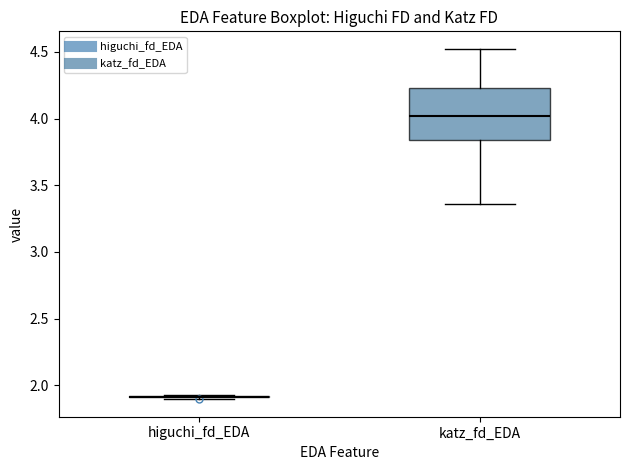

Where does the upper whisker of the box for katz_fd_EDA end on the y-axis? The values are not printed on the chart, so give them approximately, as read against the axis.

4.50